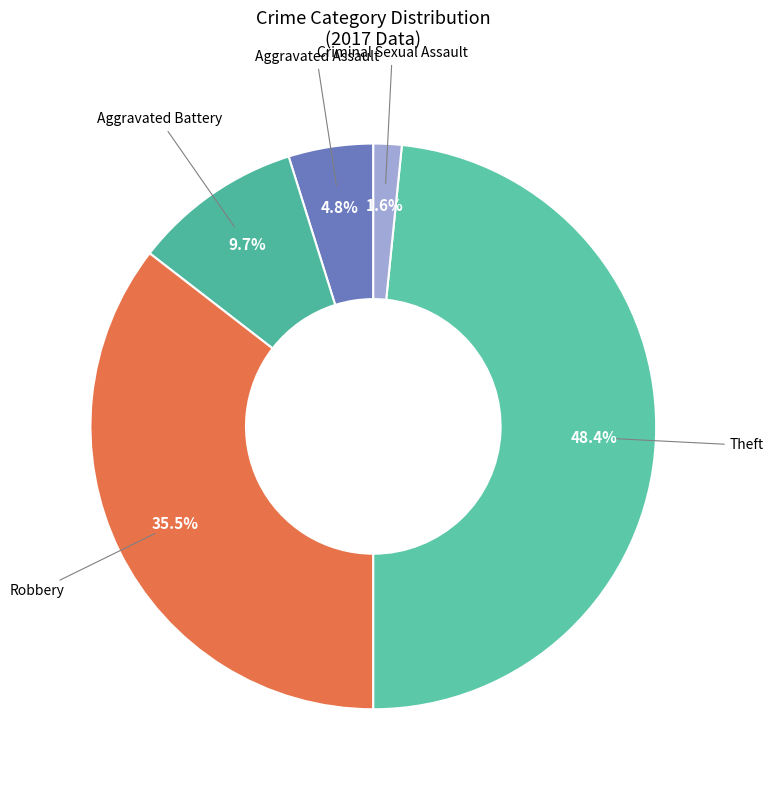

How many segments does this pie chart have?

5